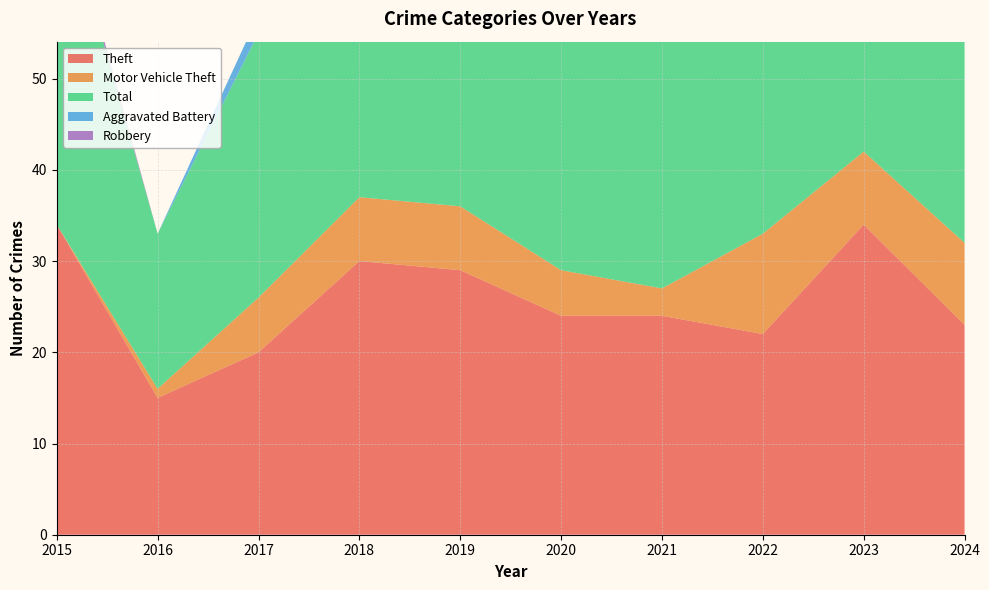

Reading left to right, list all the values displayed in this chart.

Theft: 34	15	20	30	29	24	24	22	34	23
Motor Vehicle Theft: 0	1	6	7	7	5	3	11	8	9
Total: 38	17	29	40	39	31	33	40	47	34
Aggravated Battery: 0	0	2	0	2	0	1	2	1	1
Robbery: 1	0	0	0	0	1	1	1	1	0